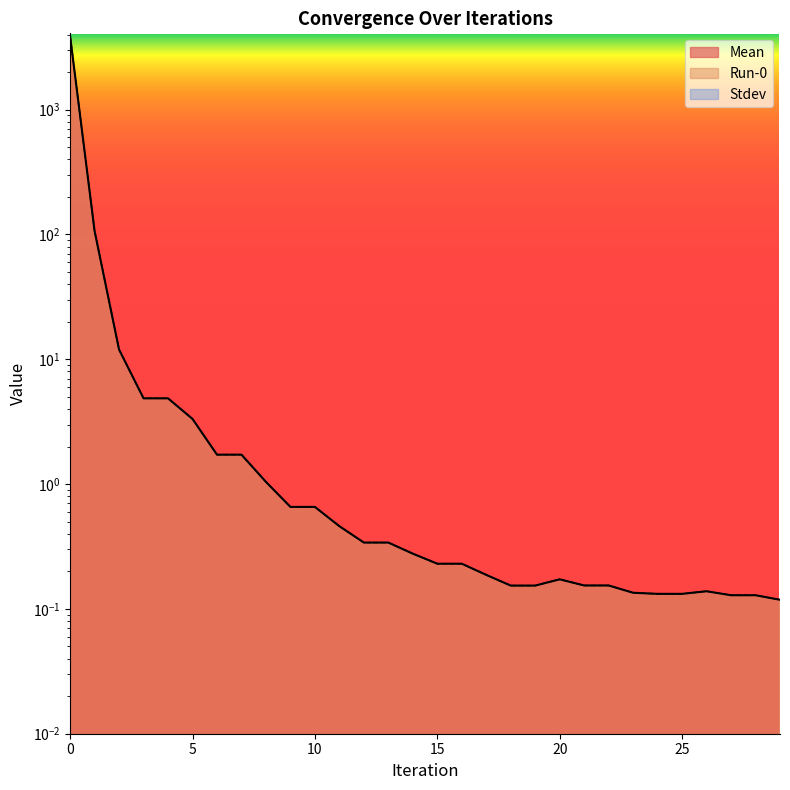

Reading right to left, list all the values displayed in this chart.

Mean: 0.1	0.1	0.1	0.1	0.1	0.1	0.1	0.2	0.2	0.2	0.2	0.2	0.2	0.2	0.2	0.3	0.3	0.3	0.5	0.7	0.7	1.0	1.7	1.7	3.3	4.9	4.9	12.0	106.7	3893.7
Run-0: 0.1	0.1	0.1	0.1	0.1	0.1	0.1	0.2	0.2	0.2	0.2	0.2	0.2	0.2	0.2	0.3	0.3	0.3	0.5	0.7	0.7	1.0	1.7	1.7	3.3	4.9	4.9	12.0	106.7	3893.7